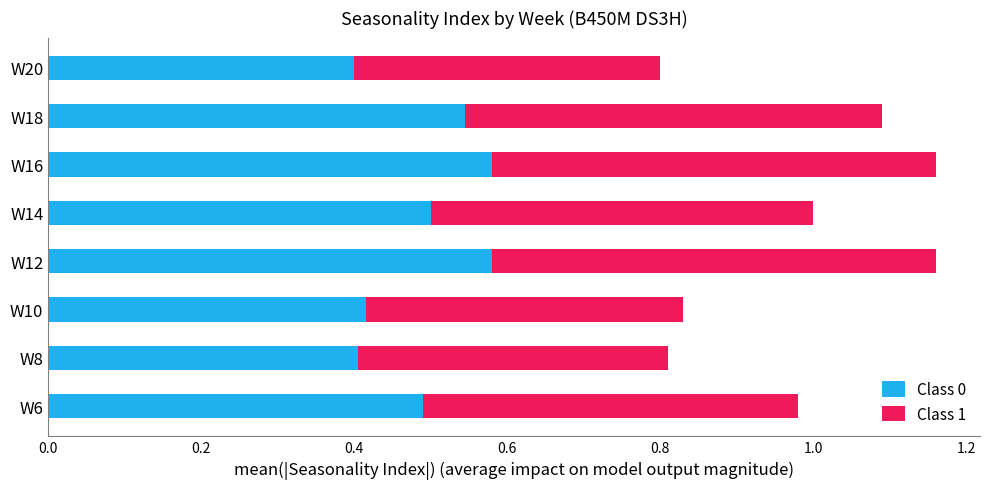

What is the difference between the second highest and minimum values in the Class 0 series?

0.2